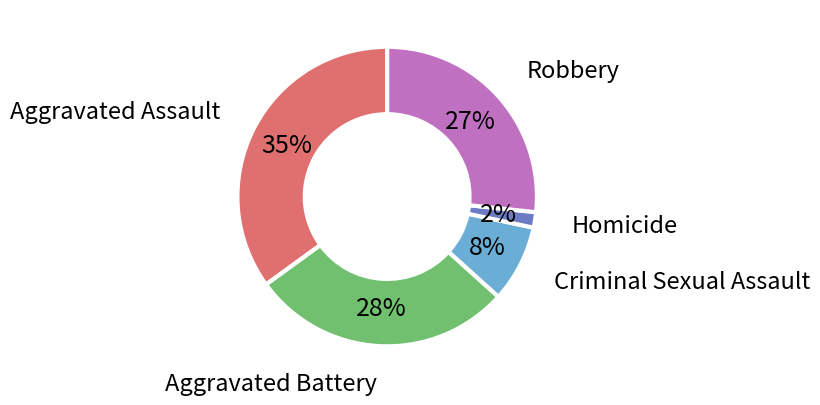

True or false: Robbery accounts for 35% of the total.

False